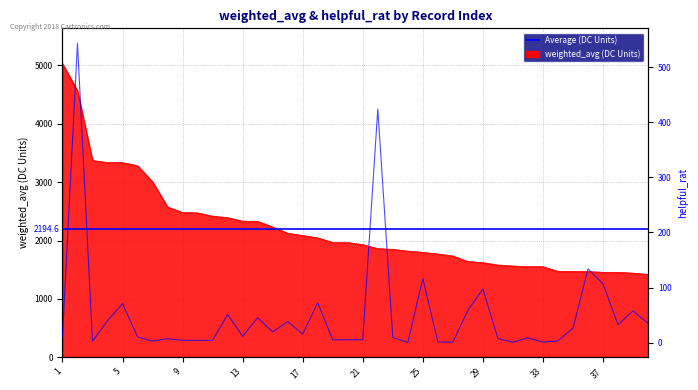

What is the approximate value of helpful_rat at 12?

50.9